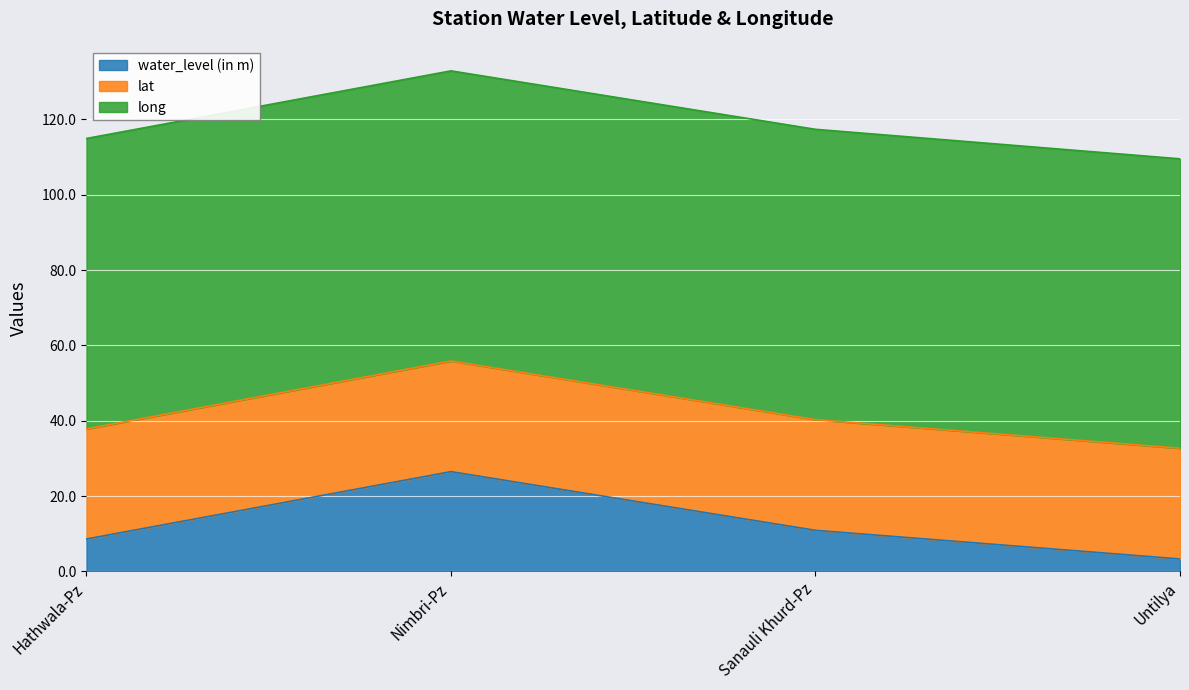

How many categories are shown in the chart?

4